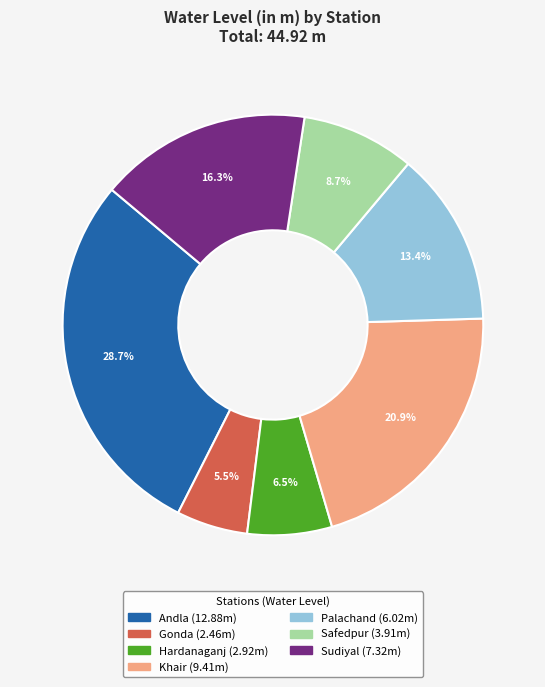

To the nearest percent, what portion does Andla represent?

29%